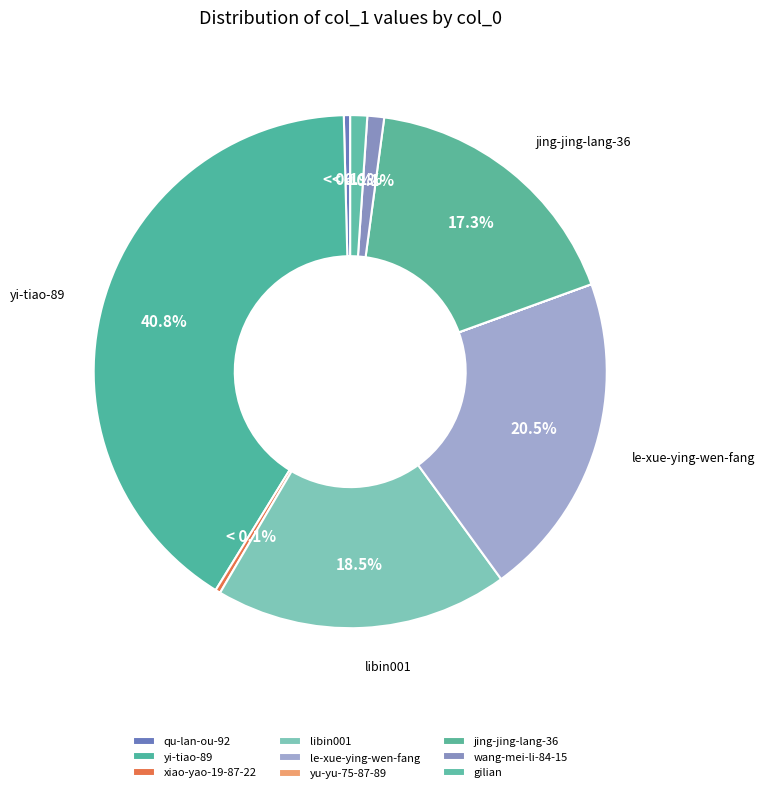

Is there a majority slice in this chart?

No